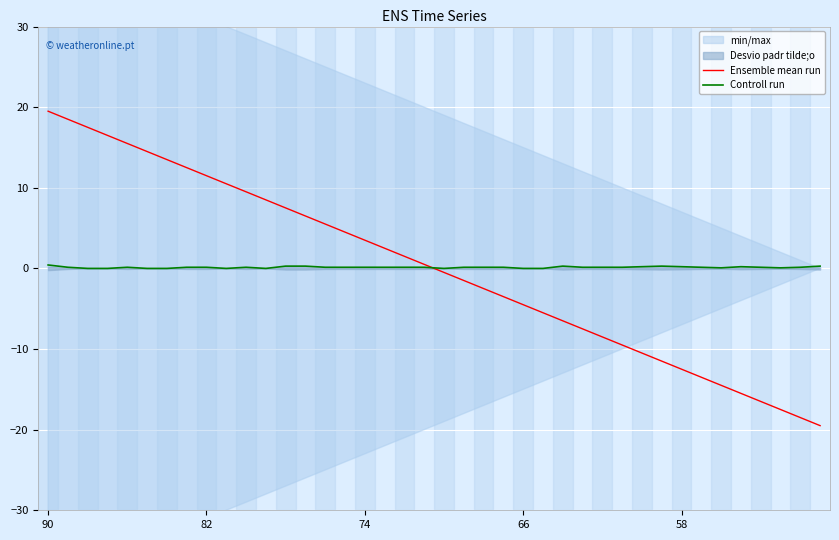

The value of Ensemble mean run at 19 is 0.3. True or false?

False